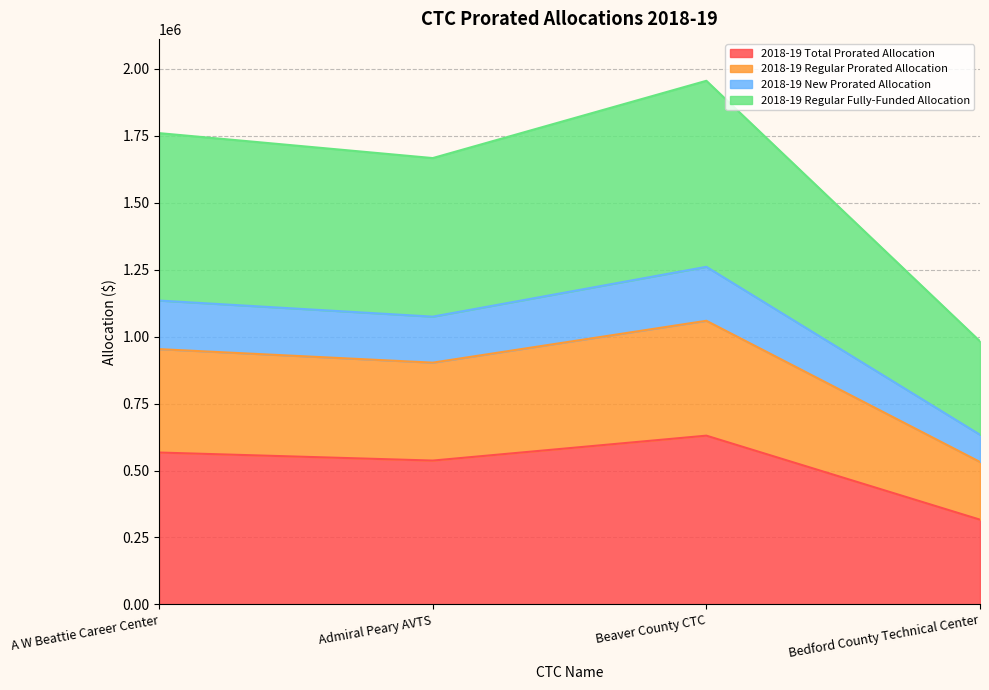

In 2018-19 New Prorated Allocation, how many points are higher than both neighbors (excluding endpoints)?

1